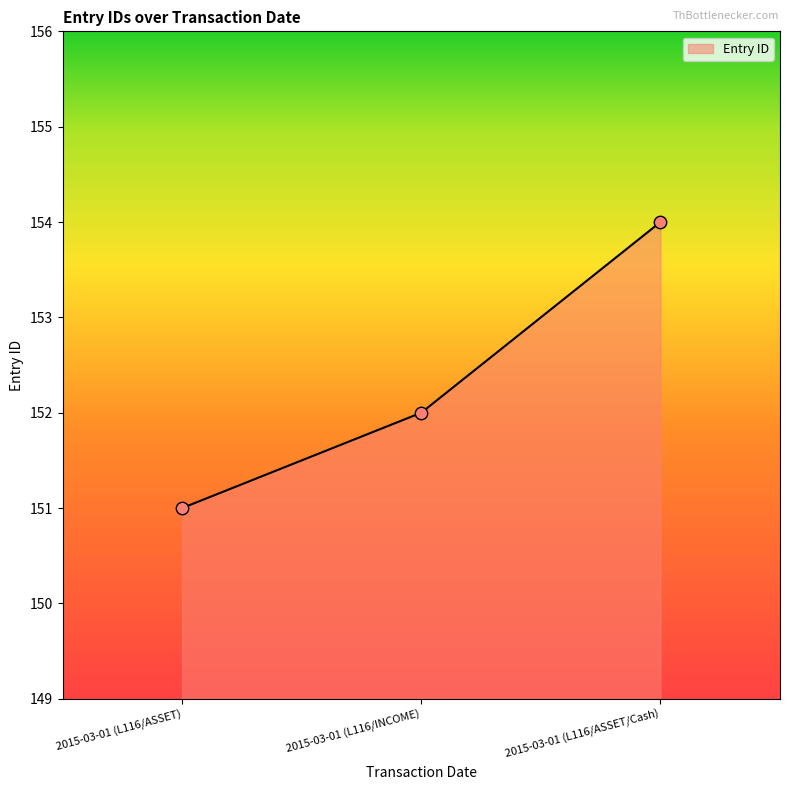

What is the change in value from 2015-03-01 (L116/ASSET) to 2015-03-01 (L116/INCOME)?

+1